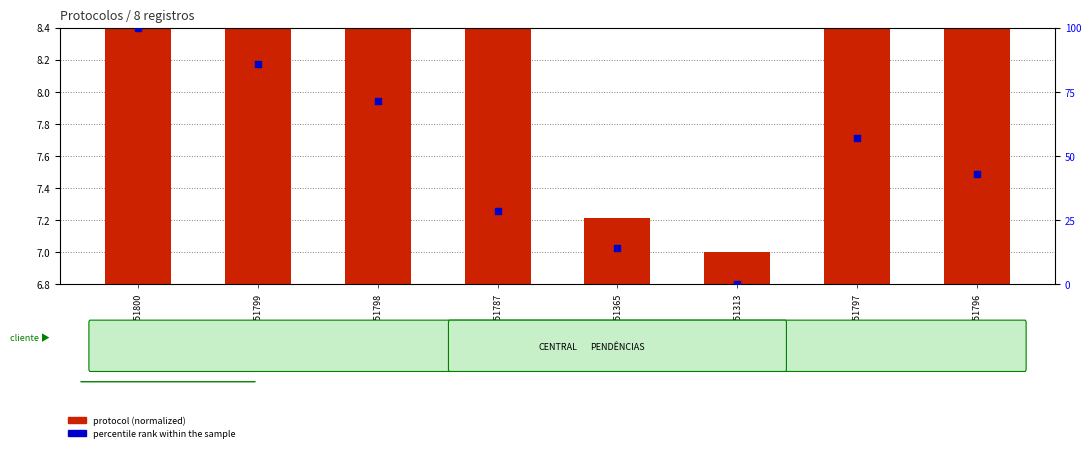

Which series has the largest Y range (max minus min)?

percentile rank within the sample